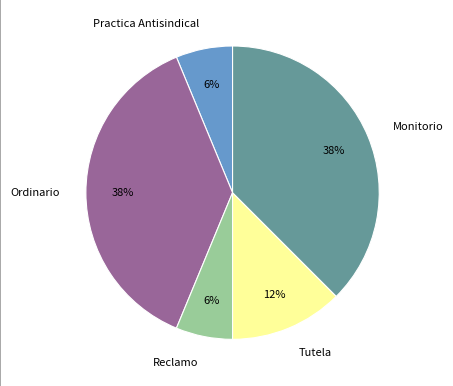

To the nearest percent, what is the average slice percentage?

20%